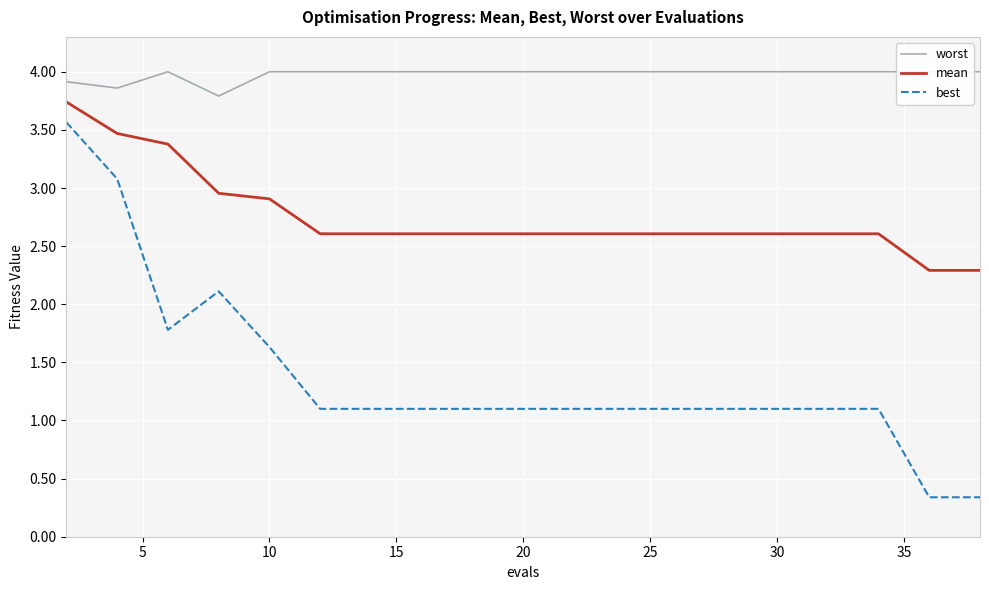

What is the average value of the best series?

1.4